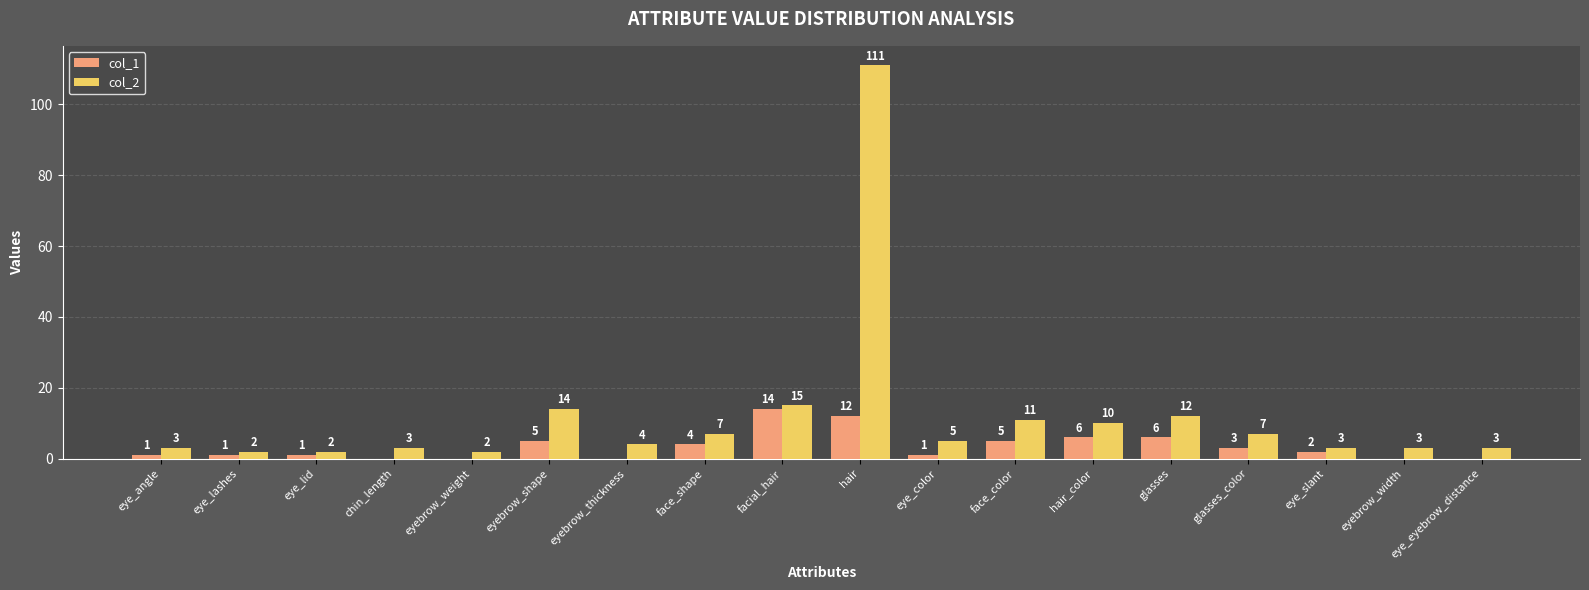

True or false: col_1 has a value of 5 at hair.

False